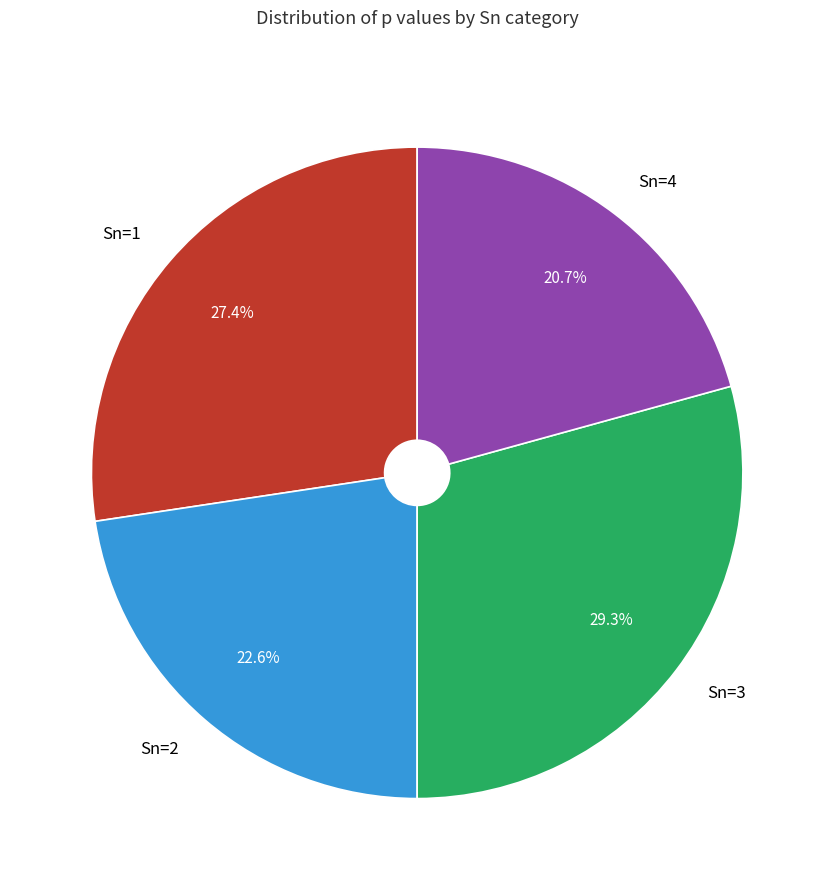

Which slice is the smallest?

Sn=4